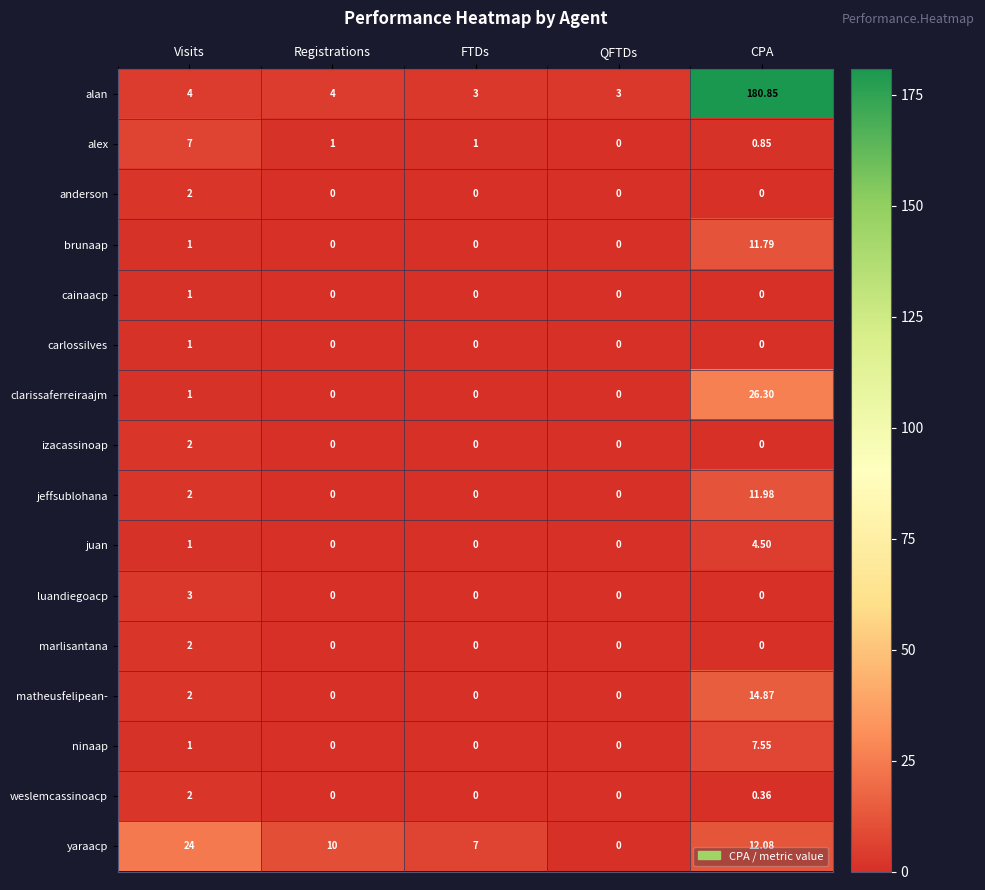

At which category is the sum across all series the highest?

CPA